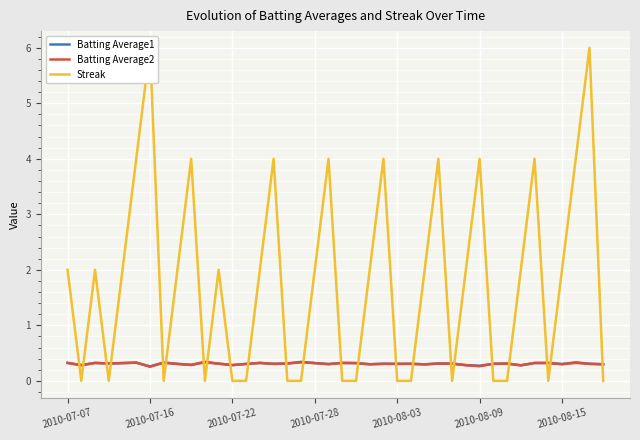

What is the difference between the second highest and second lowest values in the Streak series?

6.0